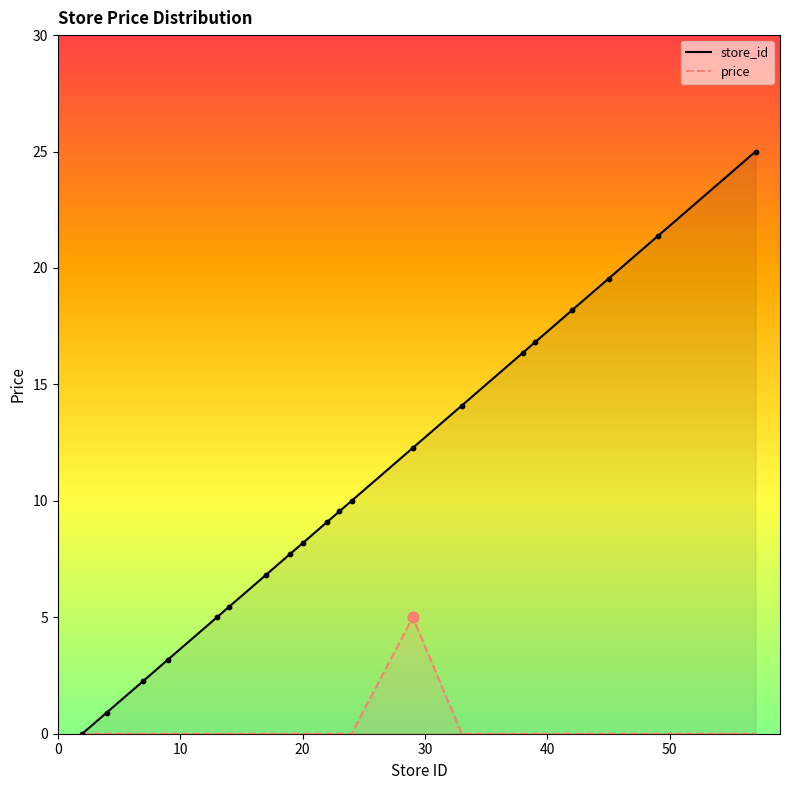

At how many categories does at least one series exceed 7?

13